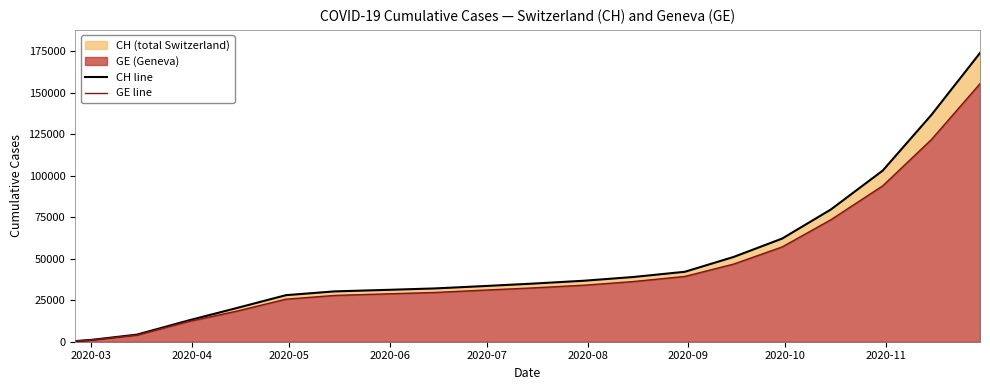

True or false: CH line and GE line intersect in this chart.

False